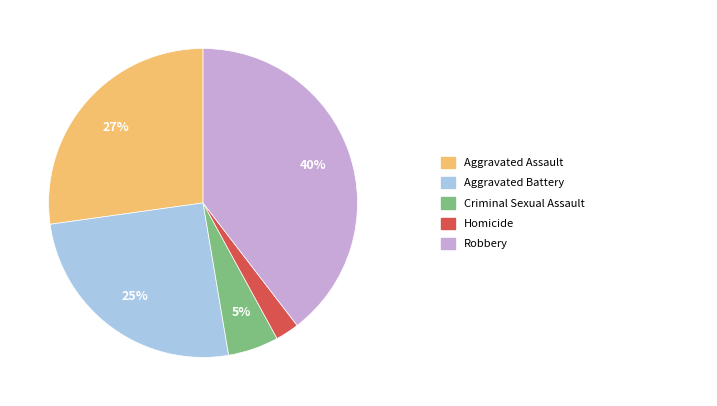

To the nearest percent, what is the average slice percentage?

20%